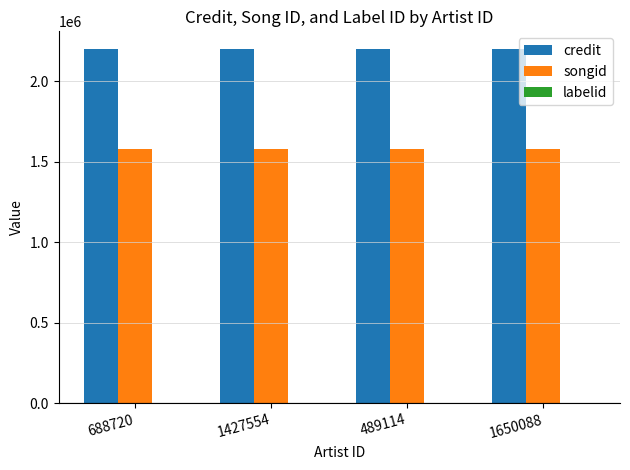

What is the maximum value shown in the chart?

2200357